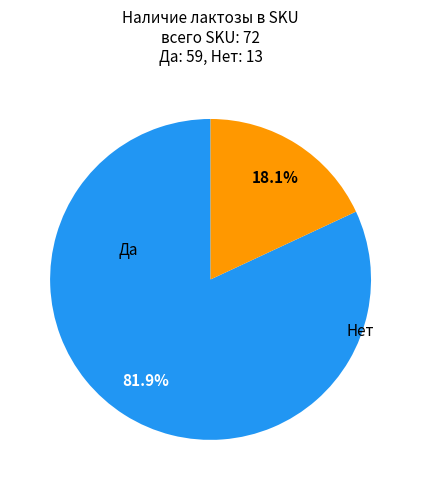

Is there a majority slice in this chart?

Yes